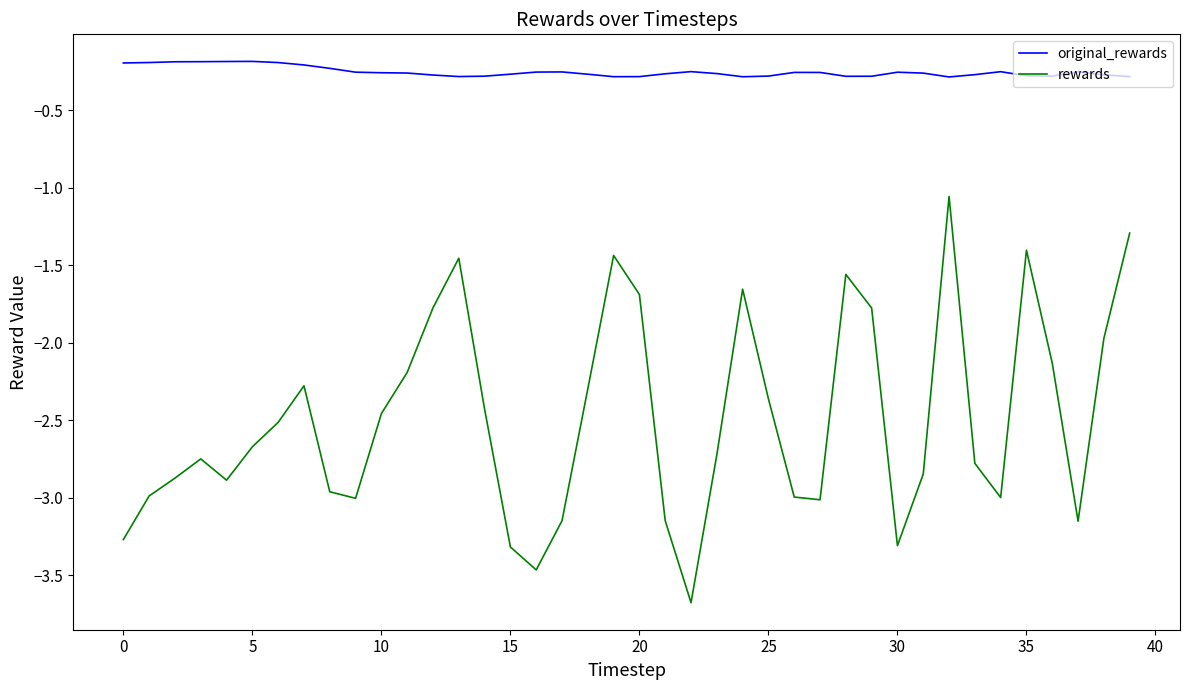

What is the smallest value displayed?

-3.7